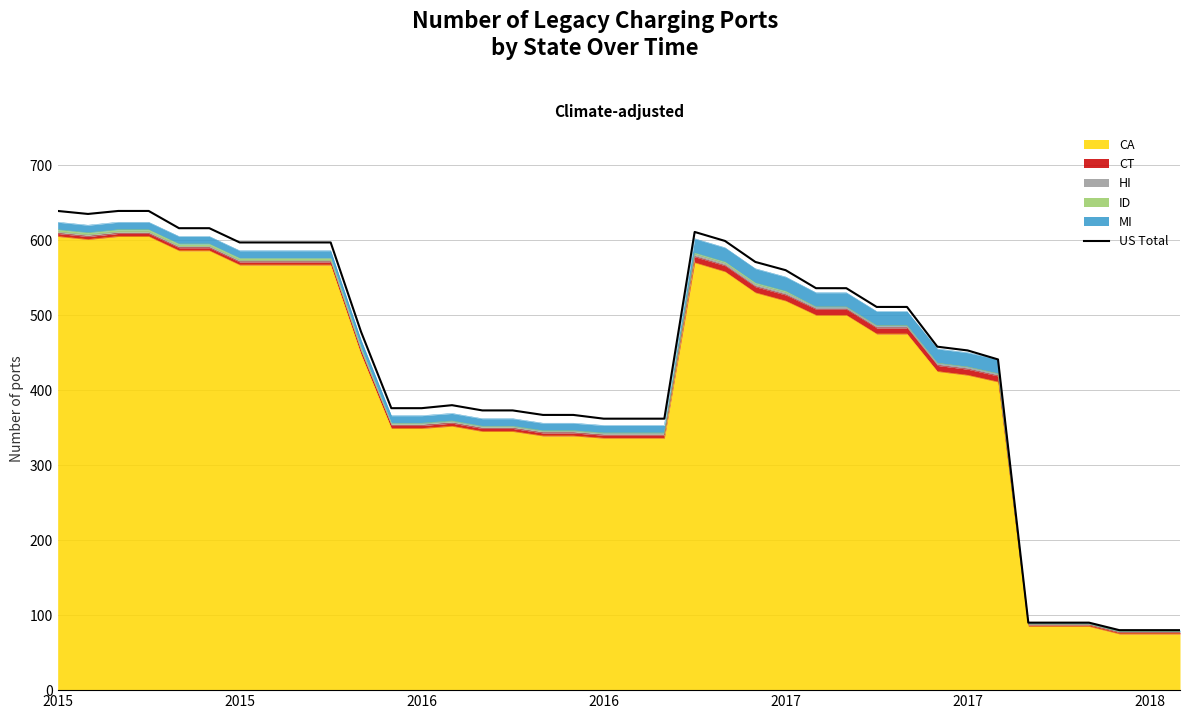

The value at 9 is 597. True or false?

True